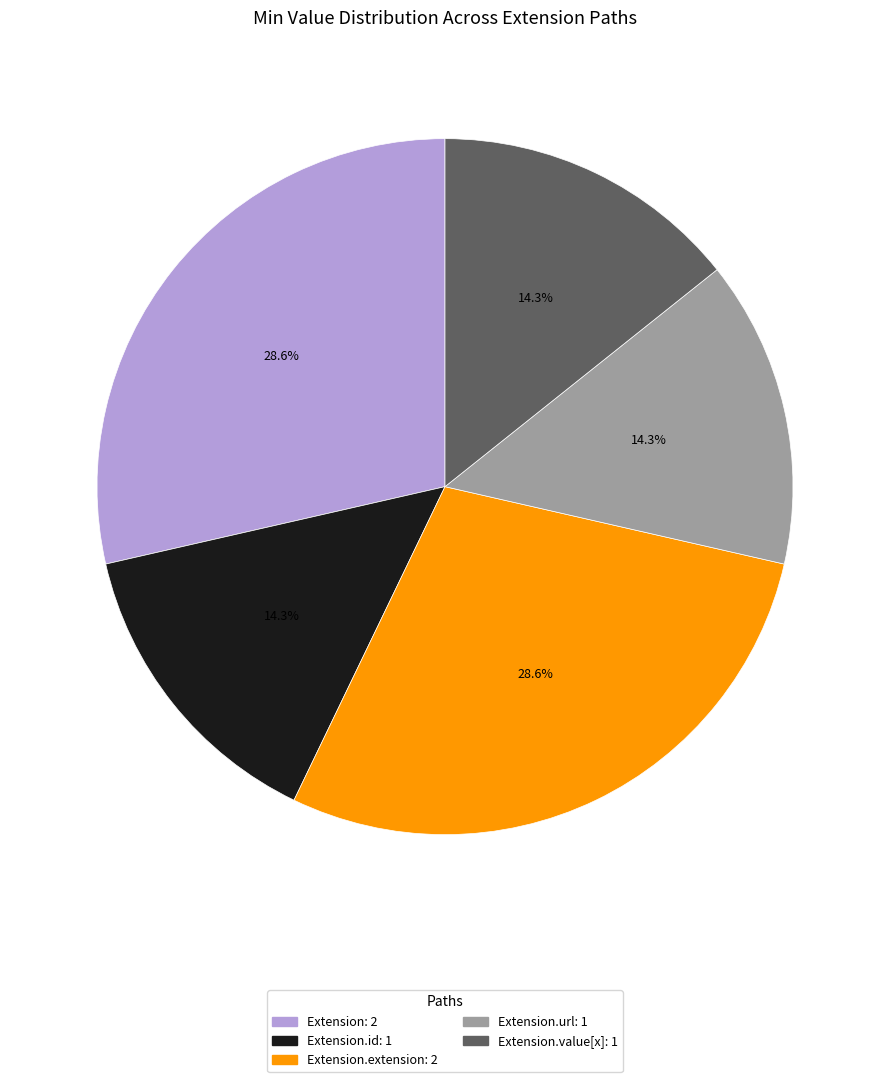

Does any single category account for the majority?

No